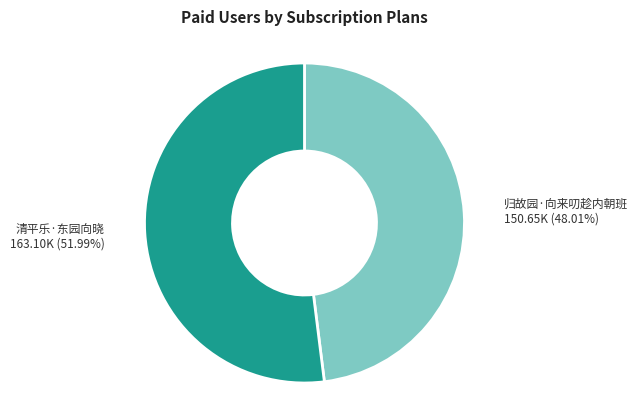

Approximately how many times larger is the value at 归故园·向来叨趁内朝班 compared to 清平乐·东园向晓?

0.9